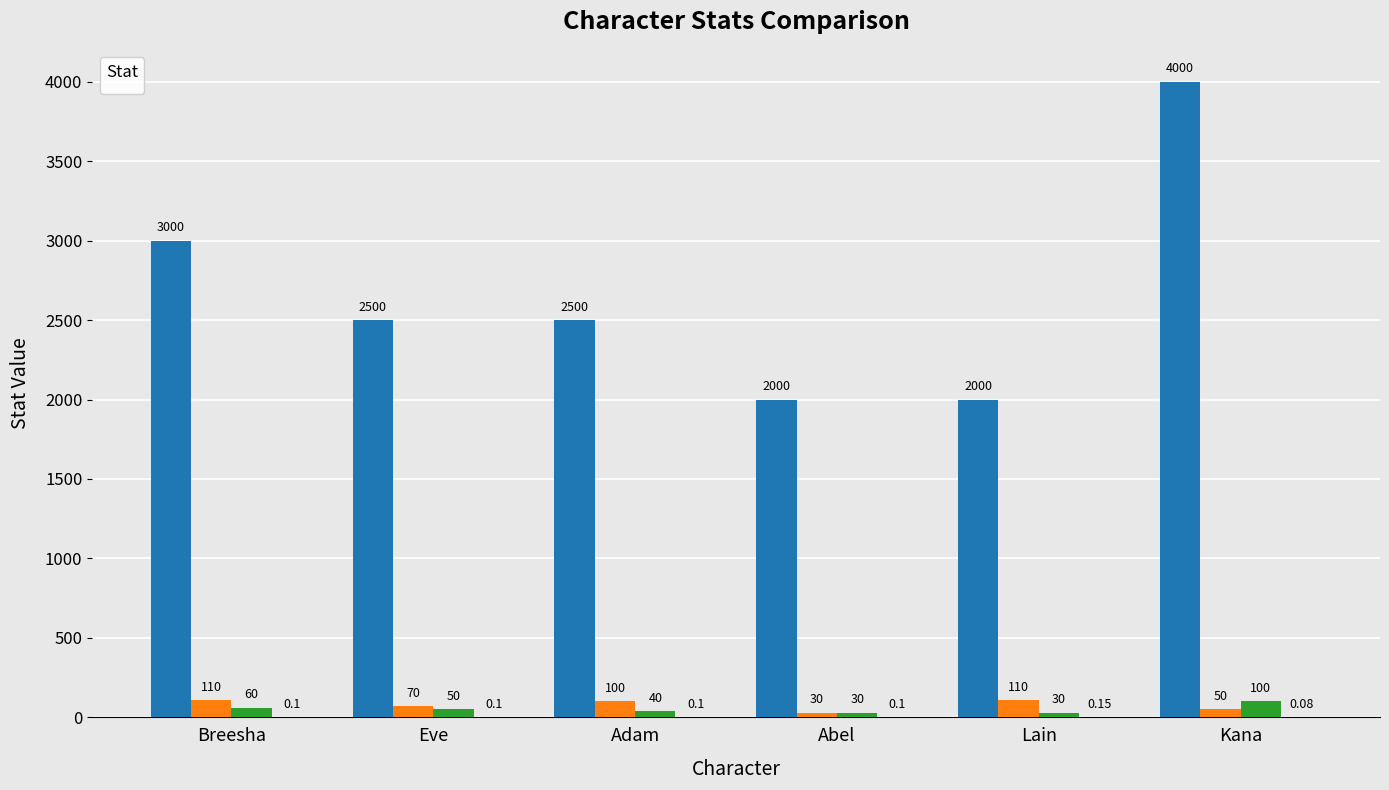

What is the label of the 2nd bar from the right?

Lain